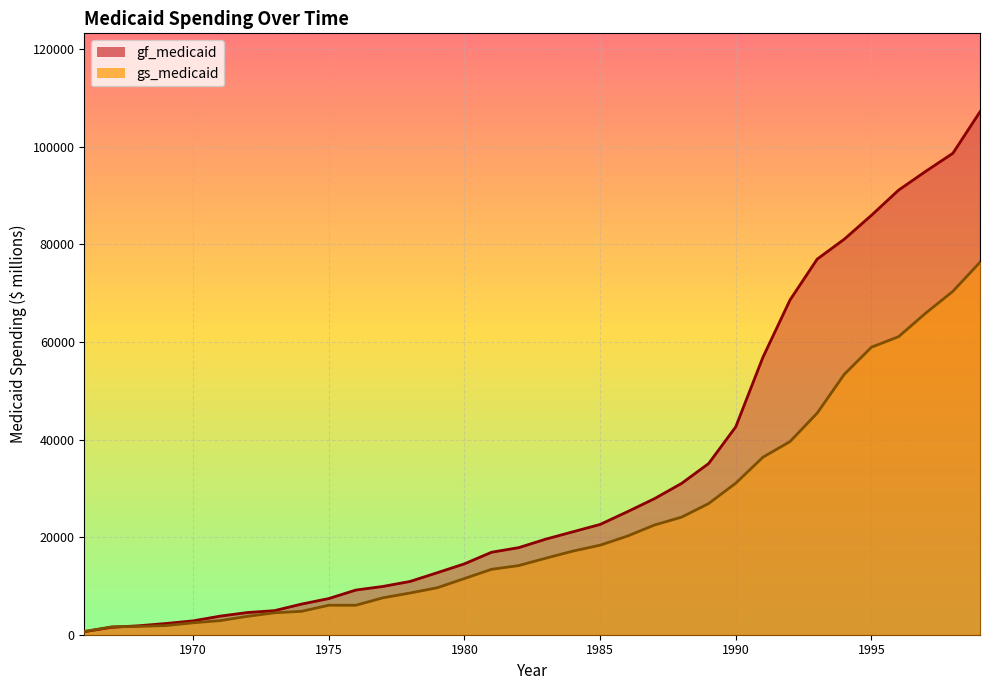

What is the greatest value displayed?

107154